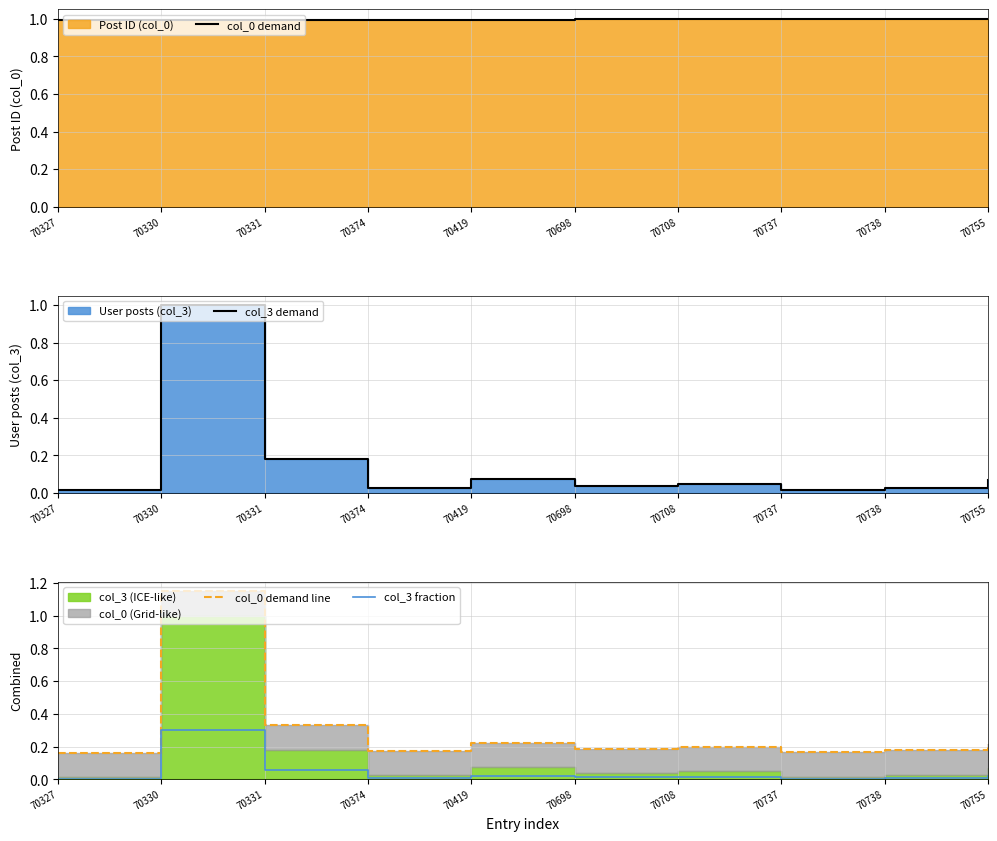

Does the chart have visible grid lines?

Yes